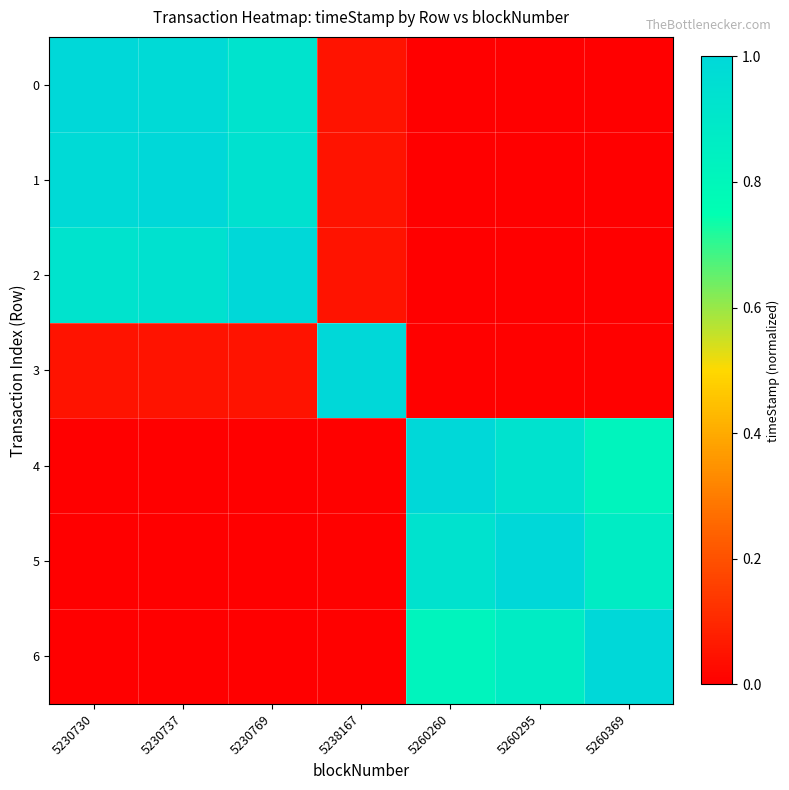

At which category is the sum across all series the highest?

5230737